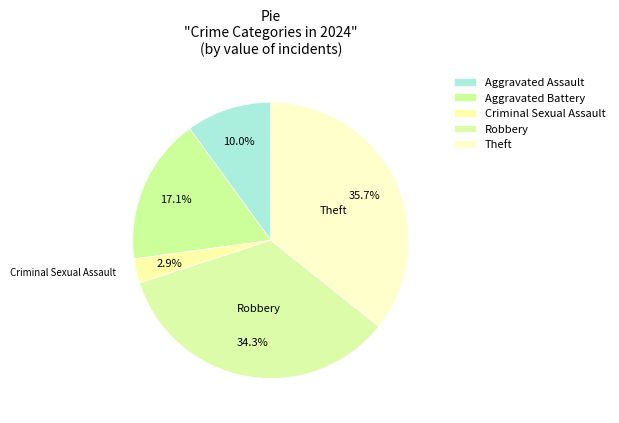

How many slices are in this pie chart?

5